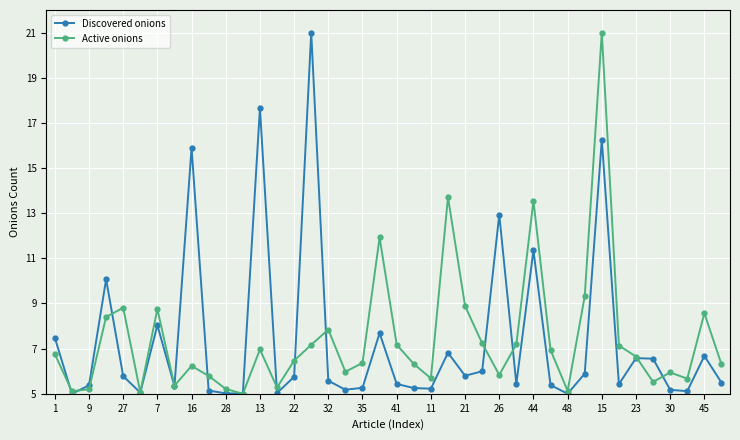

What is the value of the Discovered onions point at the 37th from the left?

5.2